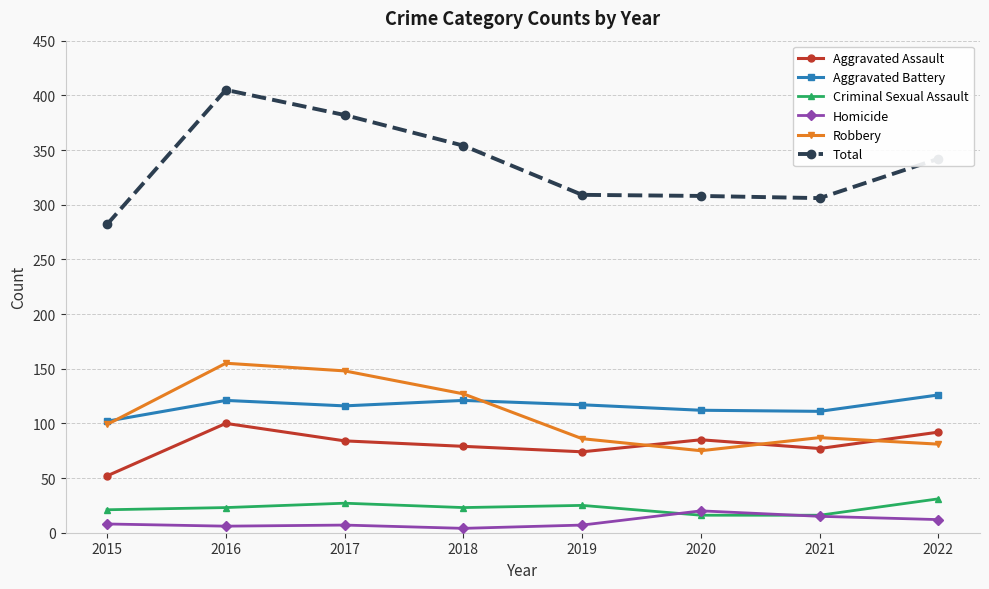

At which label does Robbery reach its peak?

2016